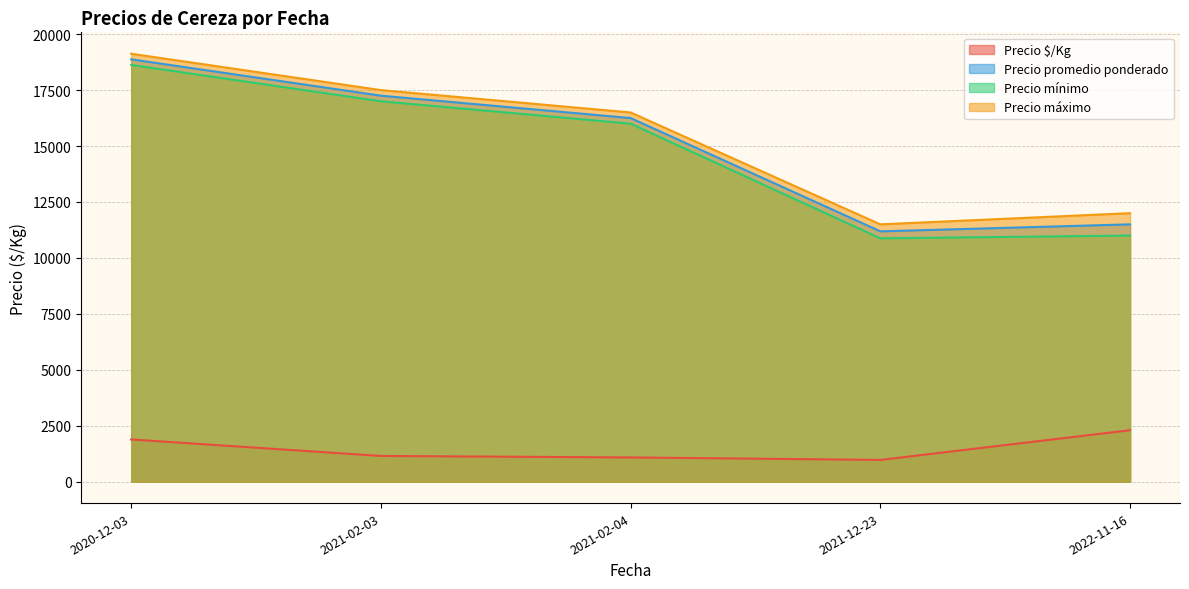

What are all the series names shown in the legend?

Precio $/Kg, Precio promedio ponderado, Precio mínimo, Precio máximo